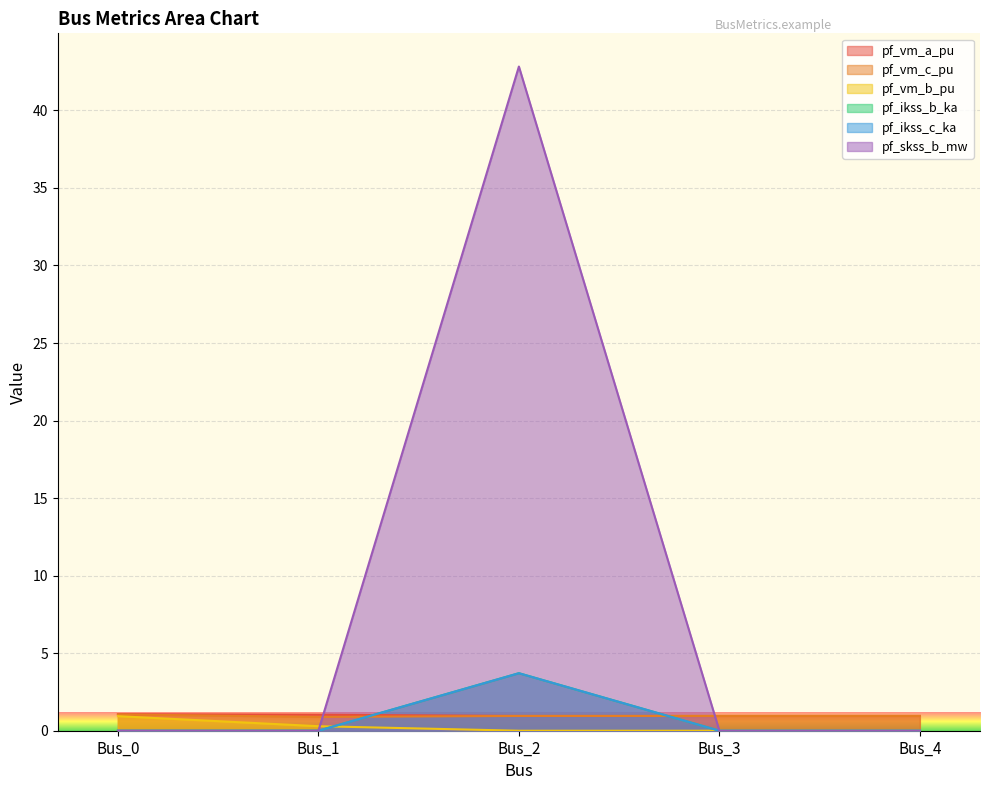

Is it true that pf_ikss_b_ka equals -28.1 at Bus_3?

False